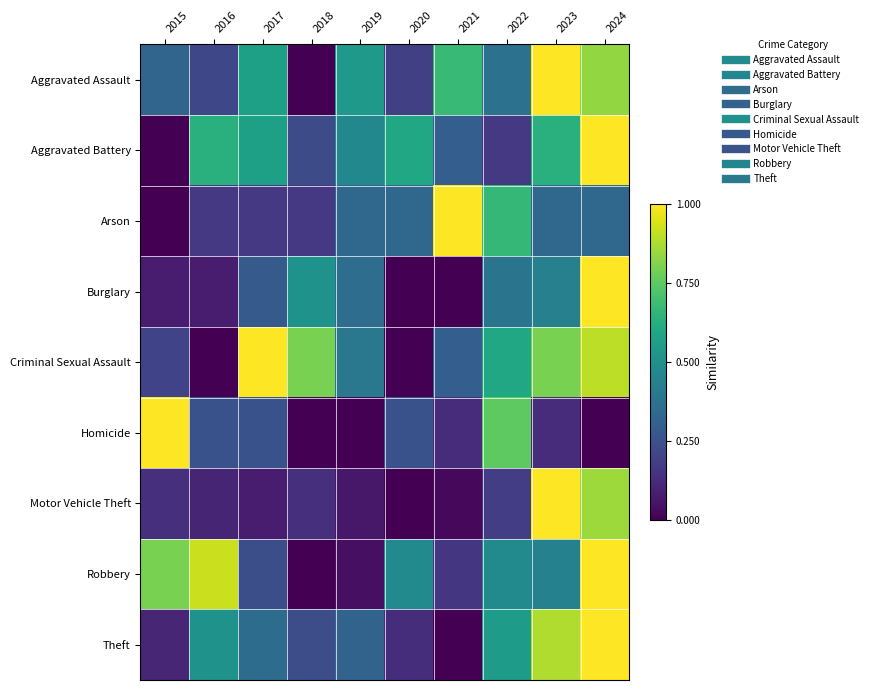

Reading left to right, transcribe all the data shown in this chart.

Aggravated Assault: 2015=0.3	2016=0.2	2017=0.6	2018=0.0	2019=0.5	2020=0.2	2021=0.7	2022=0.4	2023=1.0	2024=0.8
Aggravated Battery: 2015=0.0	2016=0.6	2017=0.6	2018=0.2	2019=0.5	2020=0.6	2021=0.3	2022=0.2	2023=0.6	2024=1.0
Arson: 2015=0.0	2016=0.2	2017=0.2	2018=0.2	2019=0.3	2020=0.3	2021=1.0	2022=0.7	2023=0.3	2024=0.3
Burglary: 2015=0.1	2016=0.1	2017=0.3	2018=0.5	2019=0.4	2020=0.0	2021=0.0	2022=0.4	2023=0.4	2024=1.0
Criminal Sexual Assault: 2015=0.2	2016=0.0	2017=1.0	2018=0.8	2019=0.4	2020=0.0	2021=0.3	2022=0.6	2023=0.8	2024=0.9
Homicide: 2015=1.0	2016=0.2	2017=0.2	2018=0.0	2019=0.0	2020=0.2	2021=0.1	2022=0.8	2023=0.1	2024=0.0
Motor Vehicle Theft: 2015=0.1	2016=0.1	2017=0.1	2018=0.1	2019=0.1	2020=0.0	2021=0.0	2022=0.2	2023=1.0	2024=0.9
Robbery: 2015=0.8	2016=0.9	2017=0.2	2018=0.0	2019=0.0	2020=0.5	2021=0.2	2022=0.5	2023=0.4	2024=1.0
Theft: 2015=0.1	2016=0.5	2017=0.4	2018=0.2	2019=0.3	2020=0.1	2021=0.0	2022=0.5	2023=0.9	2024=1.0